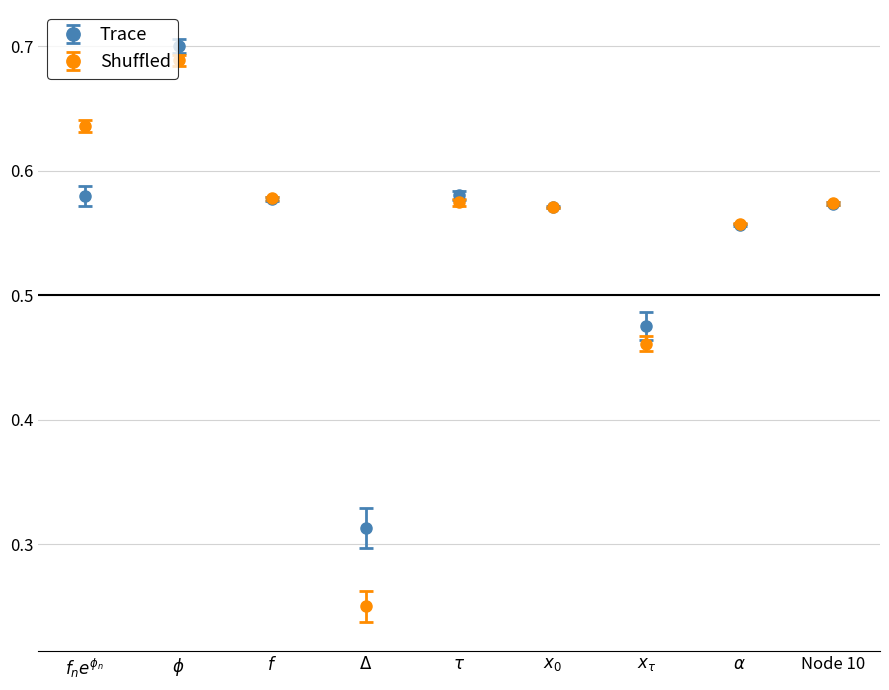

At how many categories does at least one series exceed 0?

9